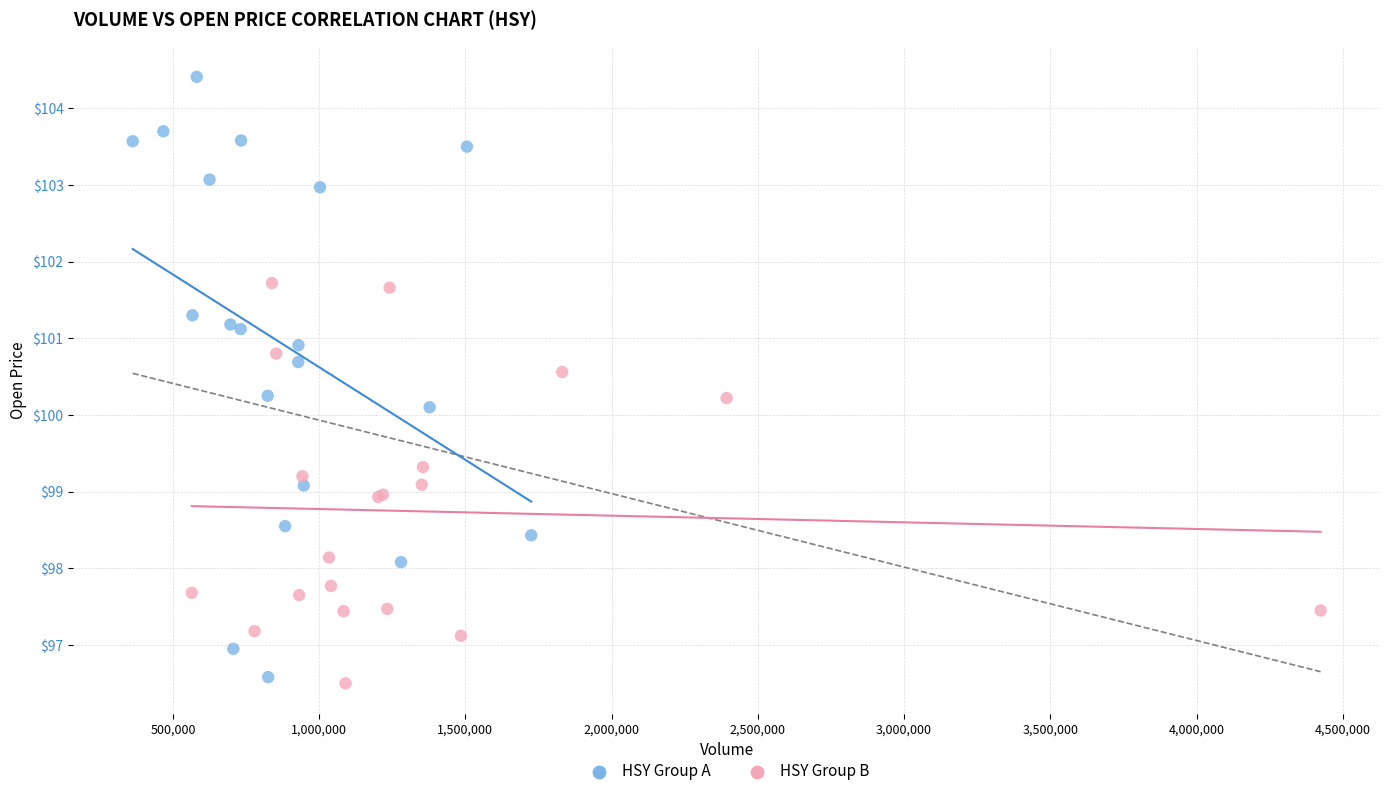

Which series has the widest spread of Y values?

HSY Group A